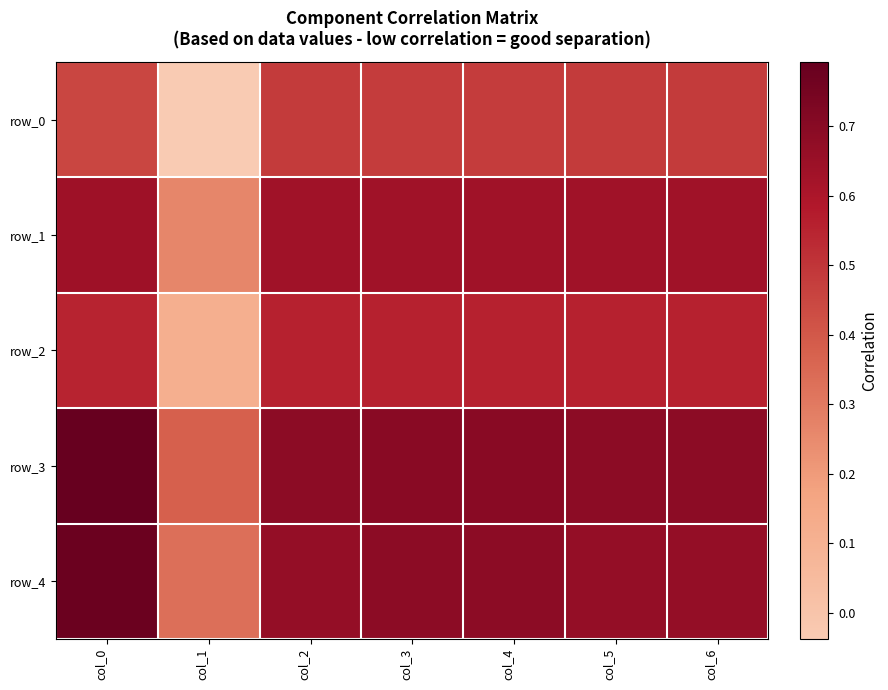

Count the row_4 values in the range 0 to 1.

7